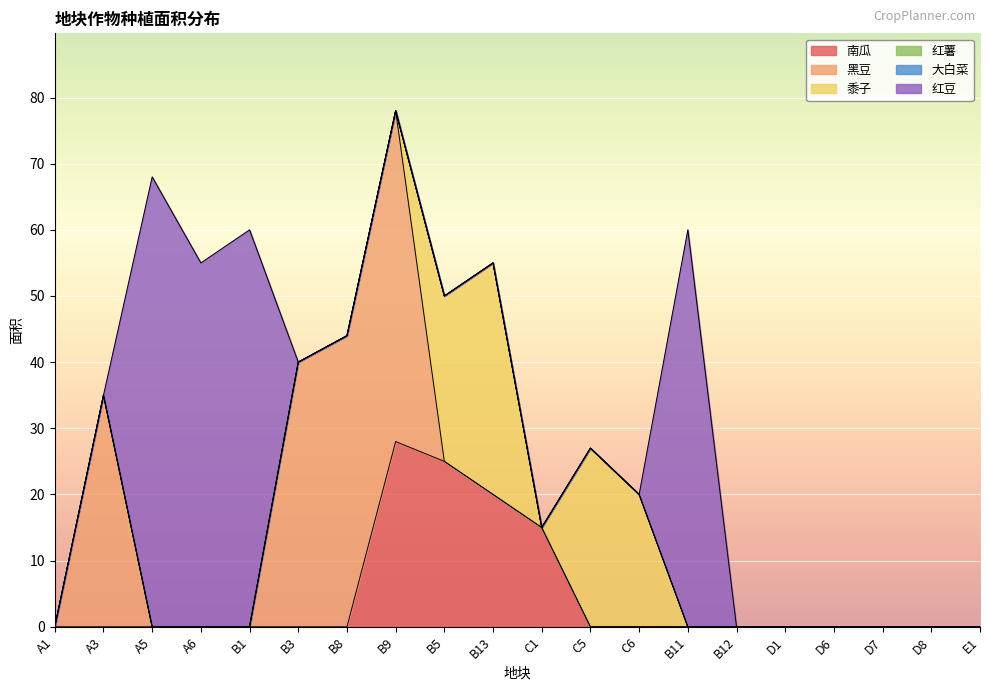

What position from the left is C1?

11